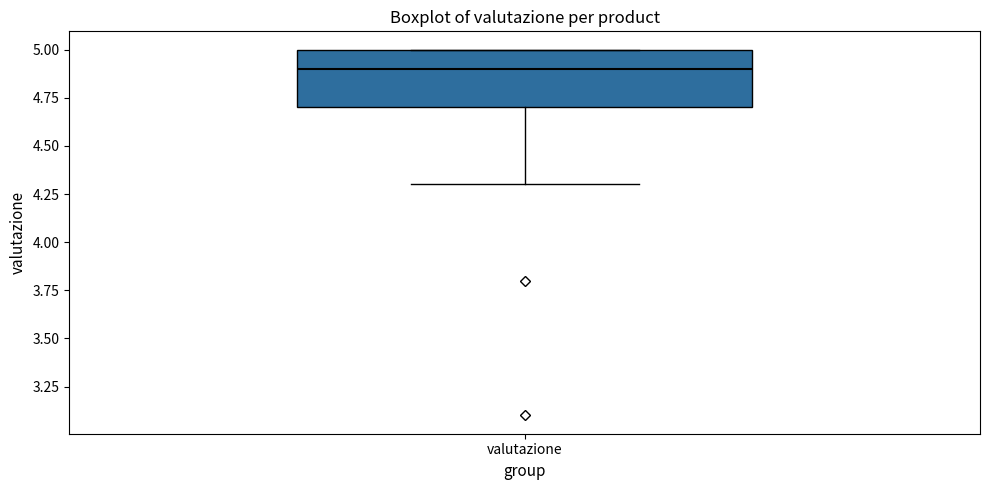

Transcribe this box plot: give where the median line is, the range the box spans, and where the two whiskers end, as read against the y-axis. The values are not printed on the chart, so give them approximately, as read against the axis.

median 4.9, box 4.7 to 5.0, whiskers 4.3 to 5.0